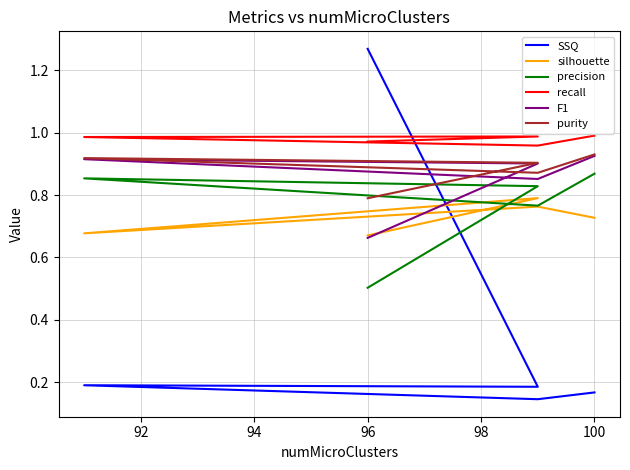

Between 92 and 96, which series saw the biggest shift?

precision